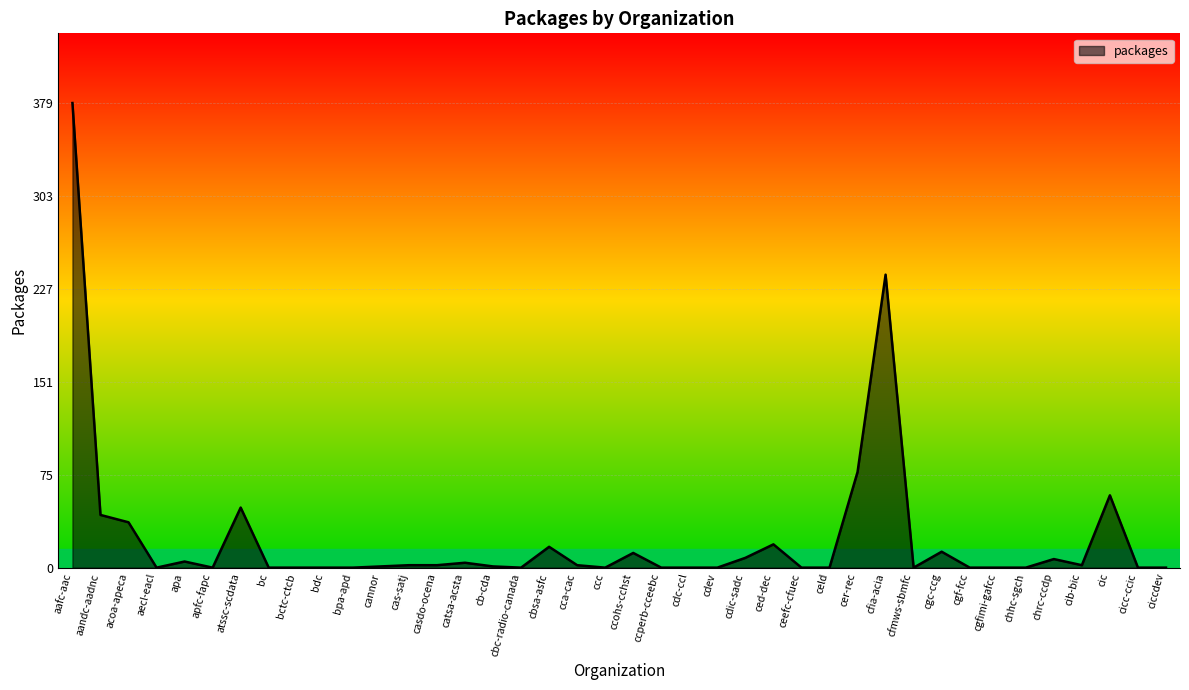

What is the sum of the values at cannor and apfc-fapc?

1